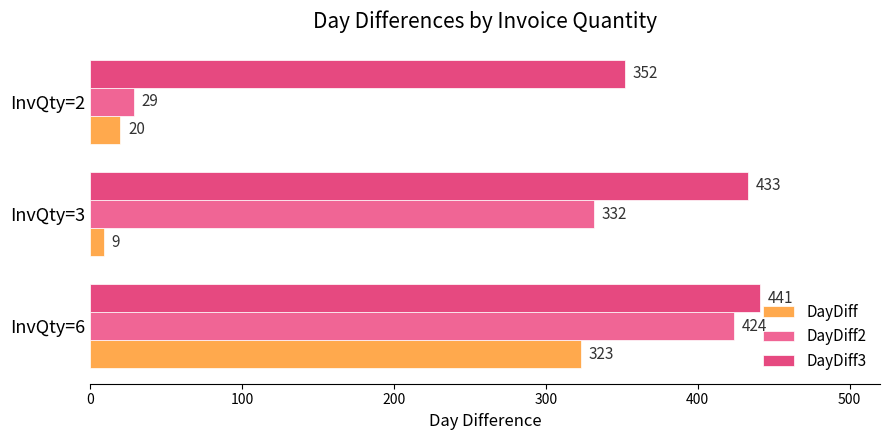

What is the average value of the DayDiff3 series?

409